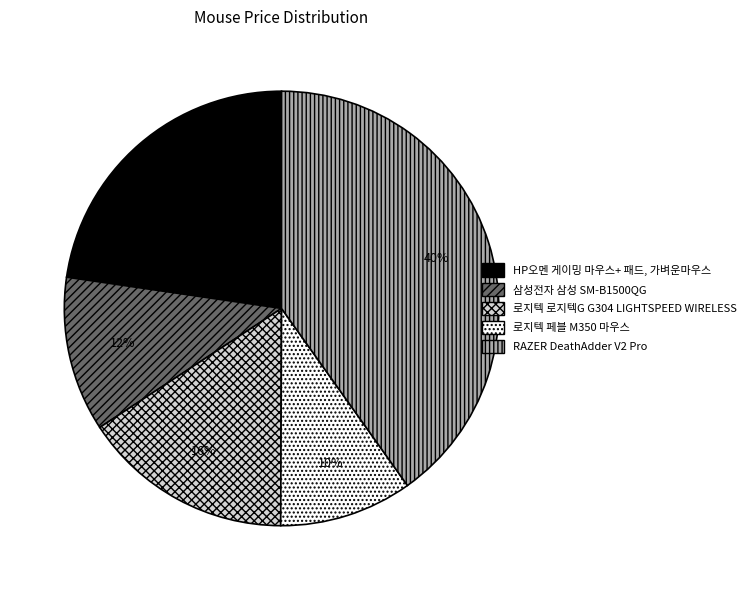

Count the number of slices in the pie.

5